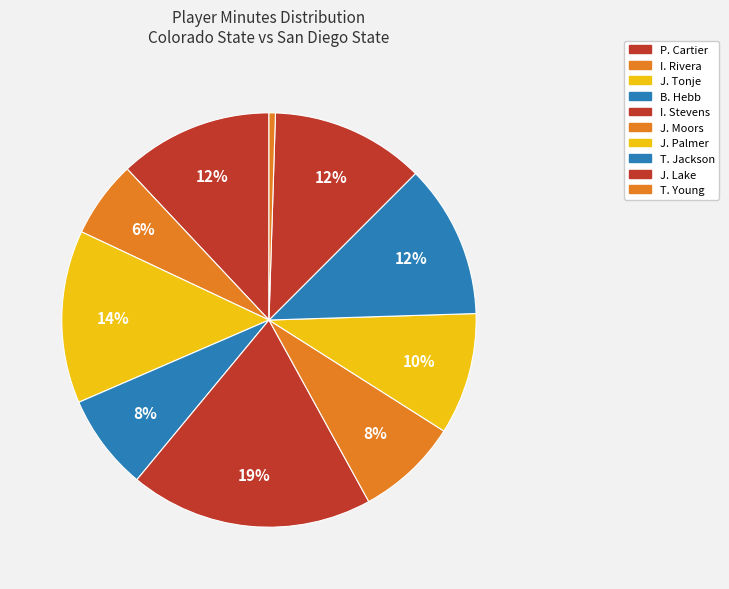

True or false: I. Stevens accounts for 11% of the total.

False